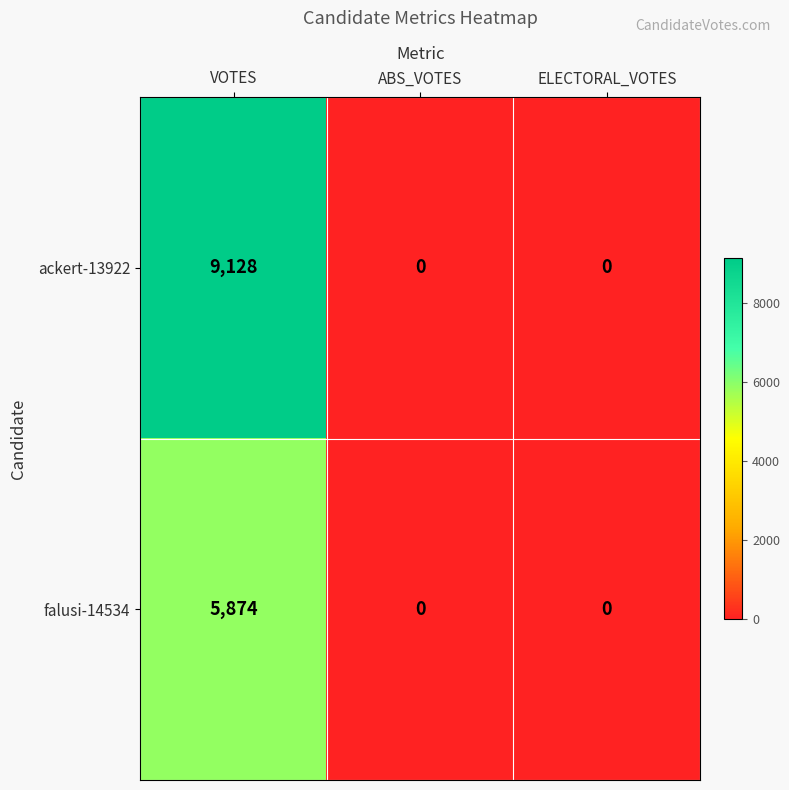

At which category is the sum across all series the highest?

VOTES